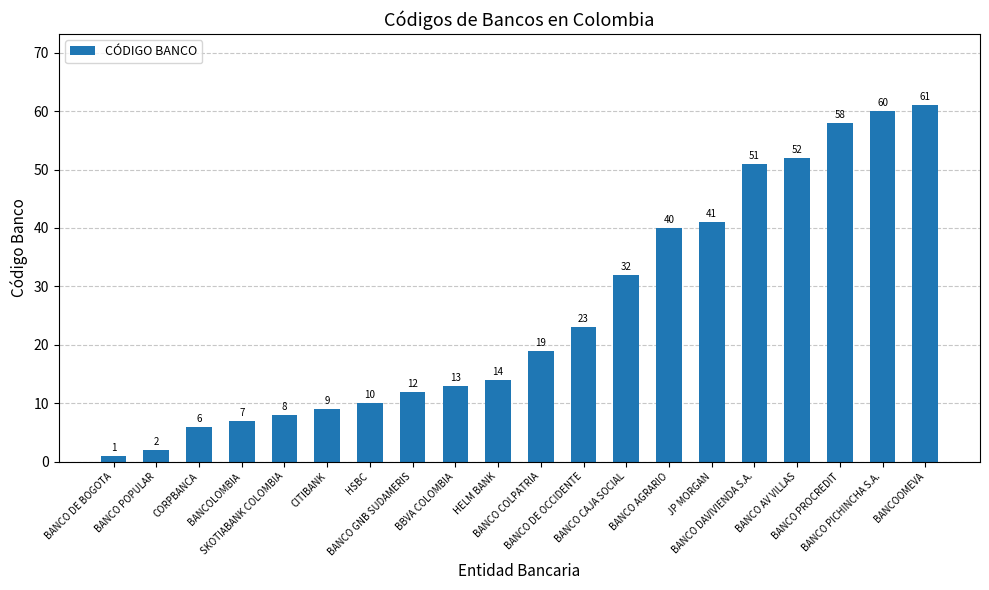

The chart shows a value of 19 at BANCO GNB SUDAMERIS. True or false?

False